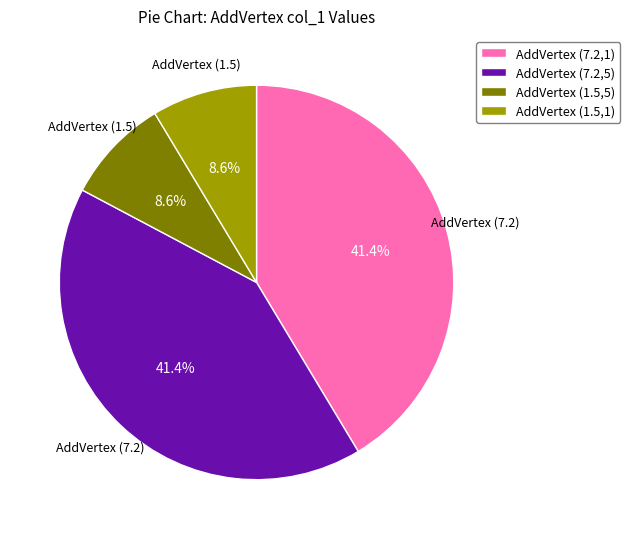

Is there a majority slice in this chart?

No